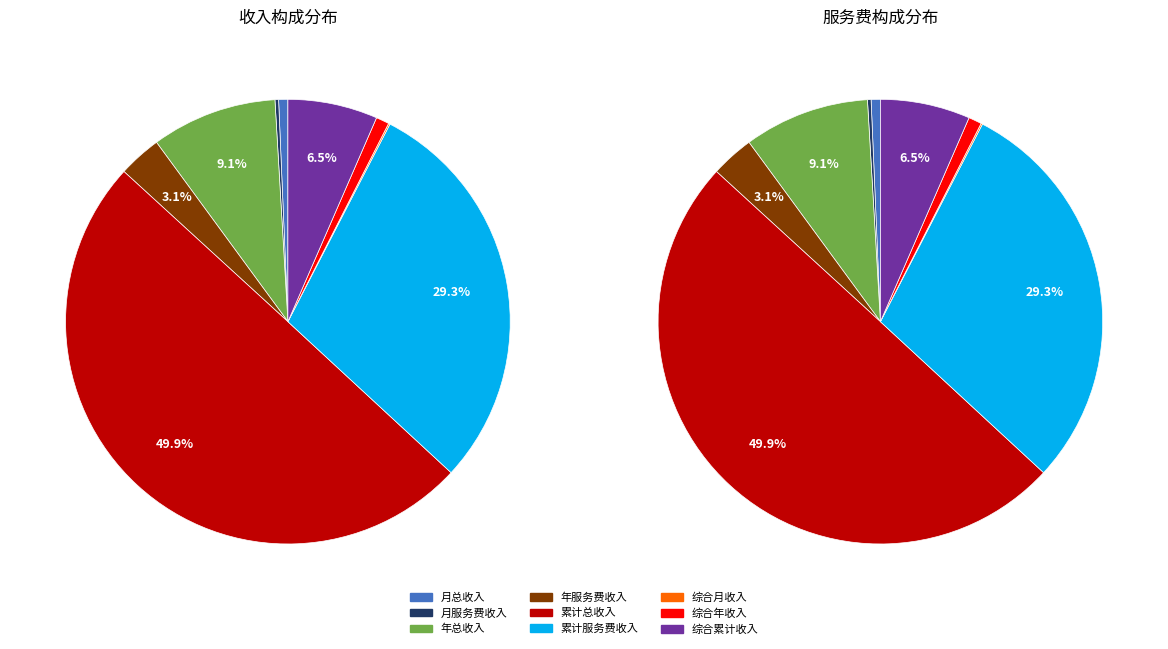

What percentage do 综合年收入 and 年总收入 together represent?

10.1%